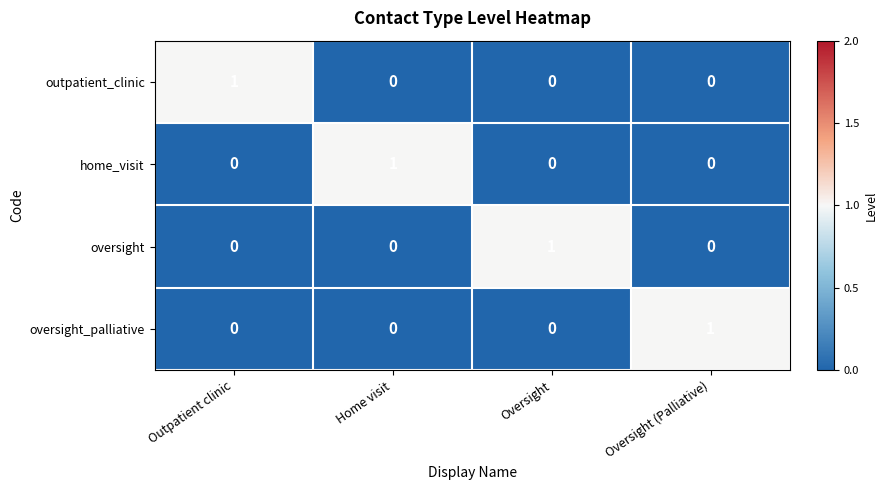

Reading left to right, what are all the values shown in this chart?

outpatient_clinic: 1	0	0	0
home_visit: 0	1	0	0
oversight: 0	0	1	0
oversight_palliative: 0	0	0	1